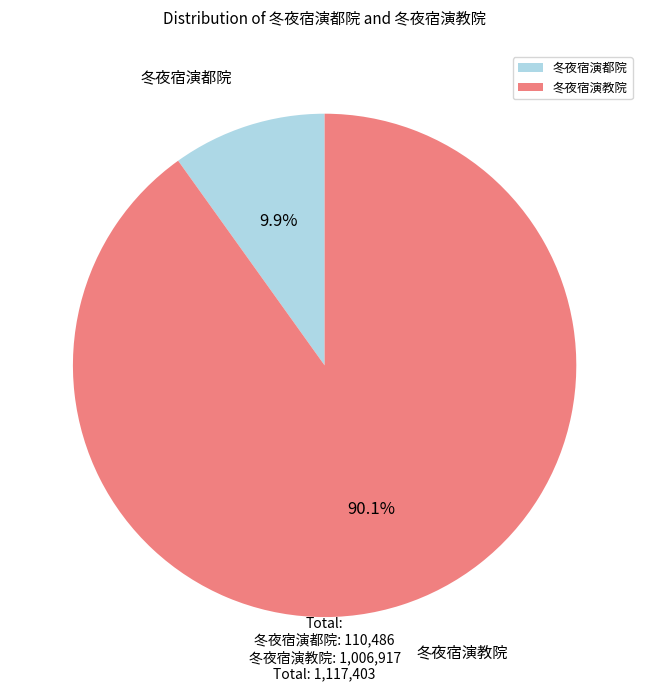

Rank the categories by value from highest to lowest.

冬夜宿演教院, 冬夜宿演都院